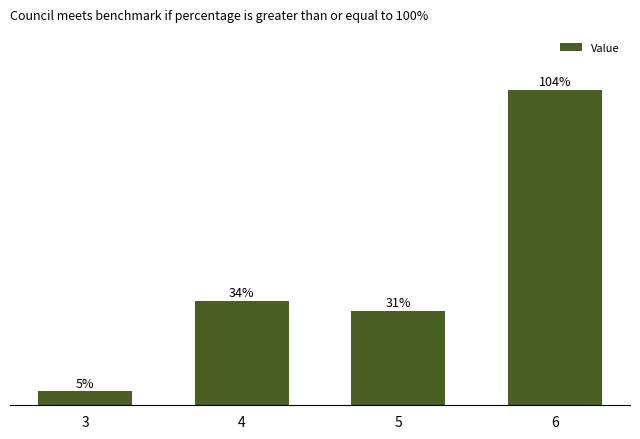

List the labels in order of value, largest first.

6, 4, 5, 3